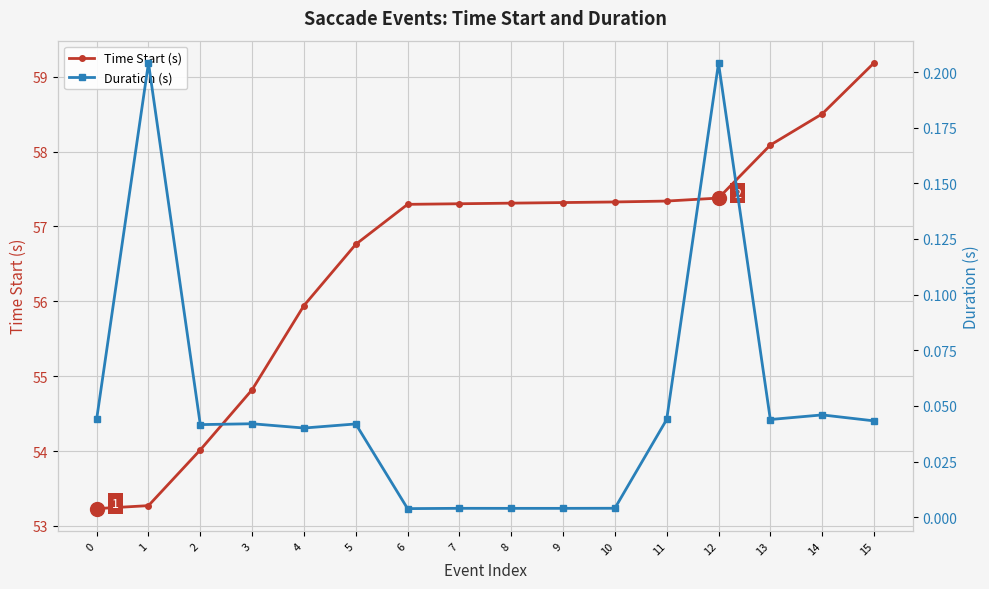

What is the difference between the second highest and minimum values in the Duration (s) series?

0.2